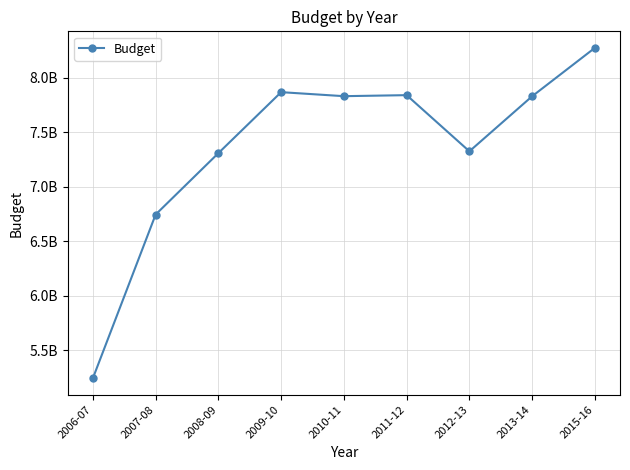

Is this an area chart (filled region under the line)?

No